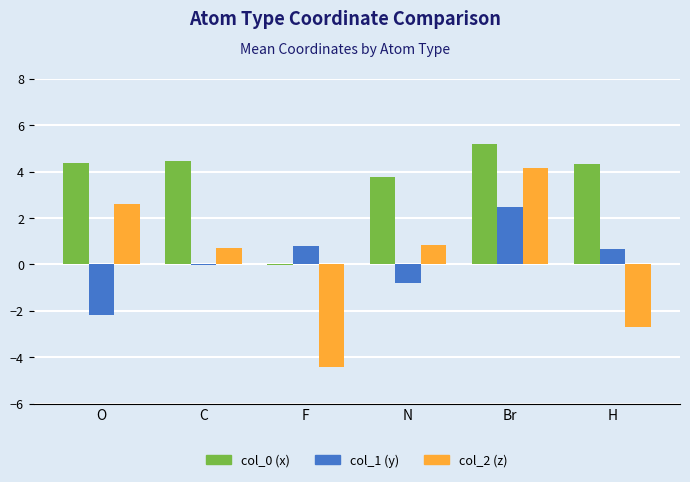

At how many categories does at least one series exceed -3?

6